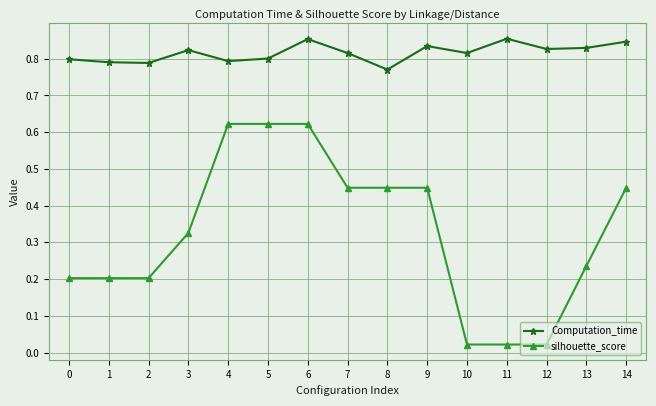

At how many categories does at least one series exceed 0?

15